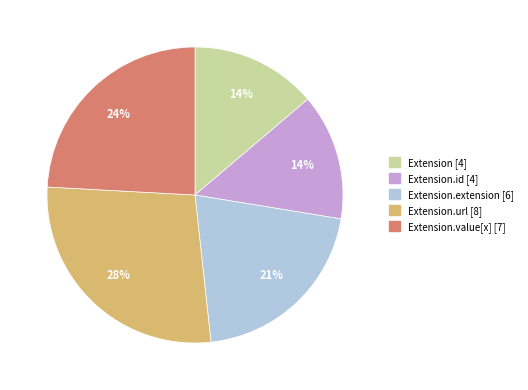

Count the number of slices in the pie.

5